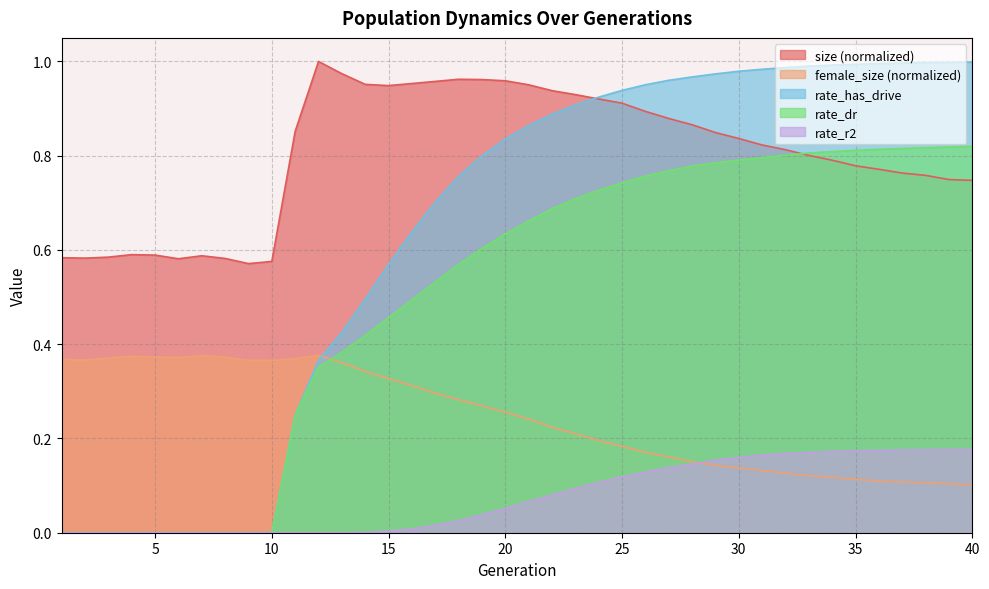

What are all the series names shown in the legend?

size (normalized), female_size (normalized), rate_has_drive, rate_dr, rate_r2